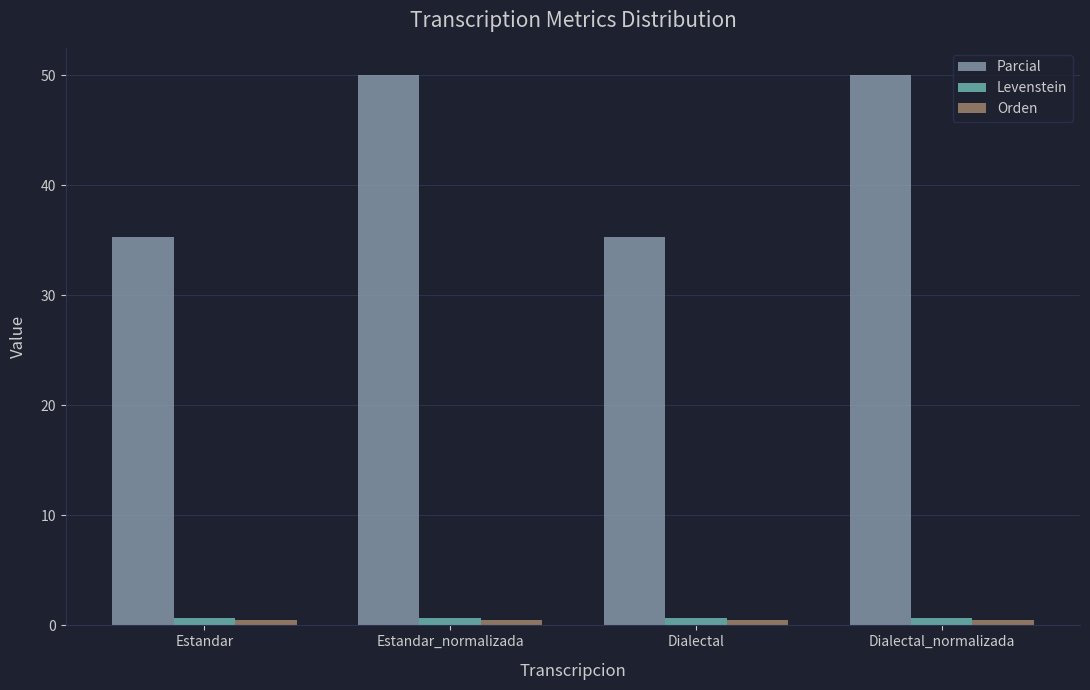

What is the maximum value shown in the chart?

50.0